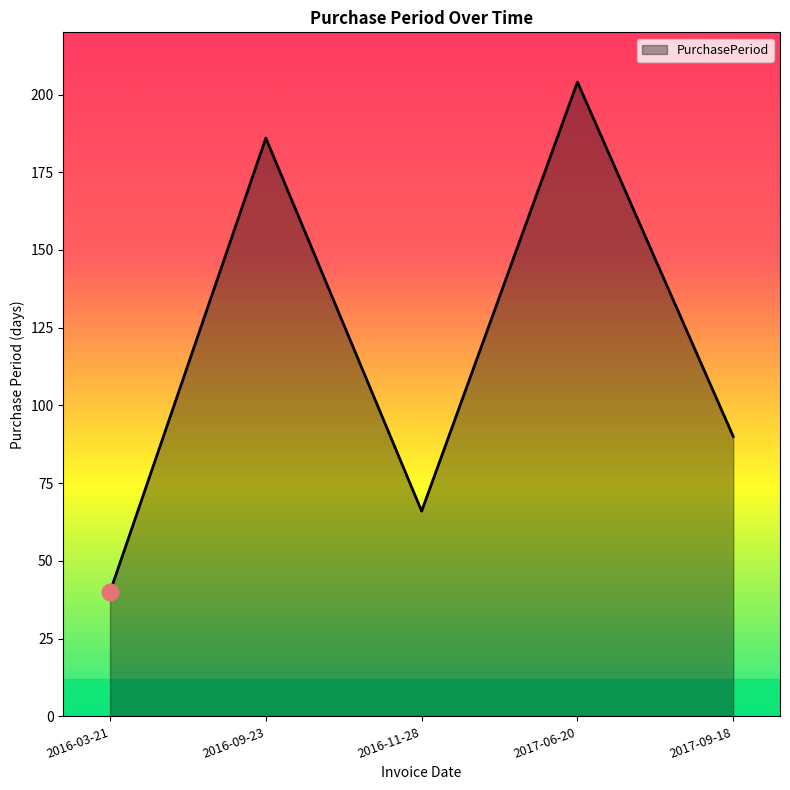

Which label corresponds to the largest value in the chart?

2017-06-20